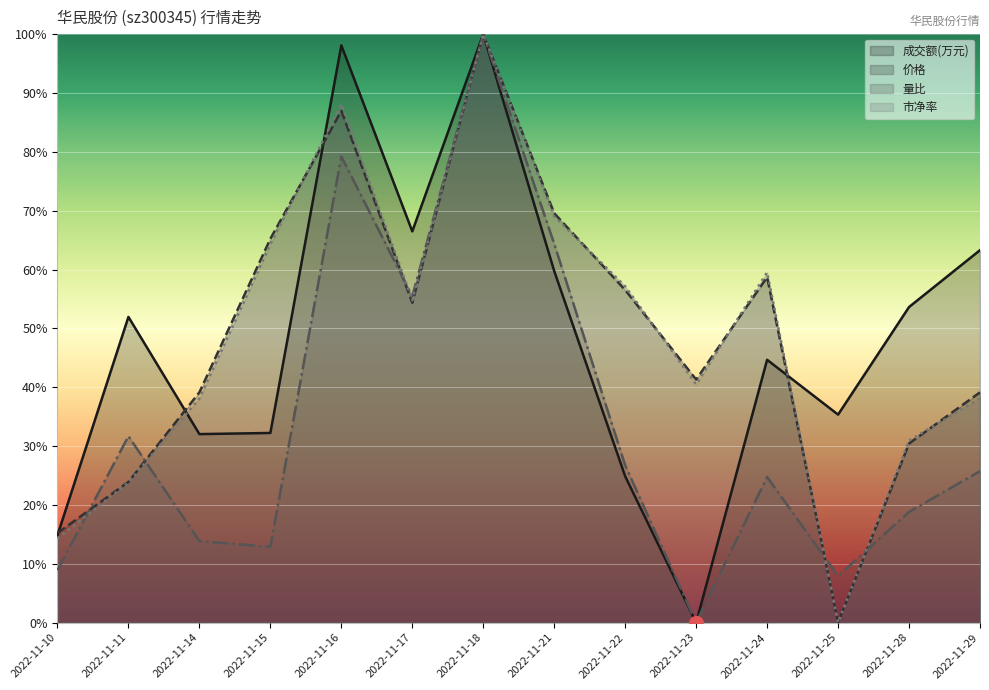

Which series has the widest spread of values?

成交额(万元)